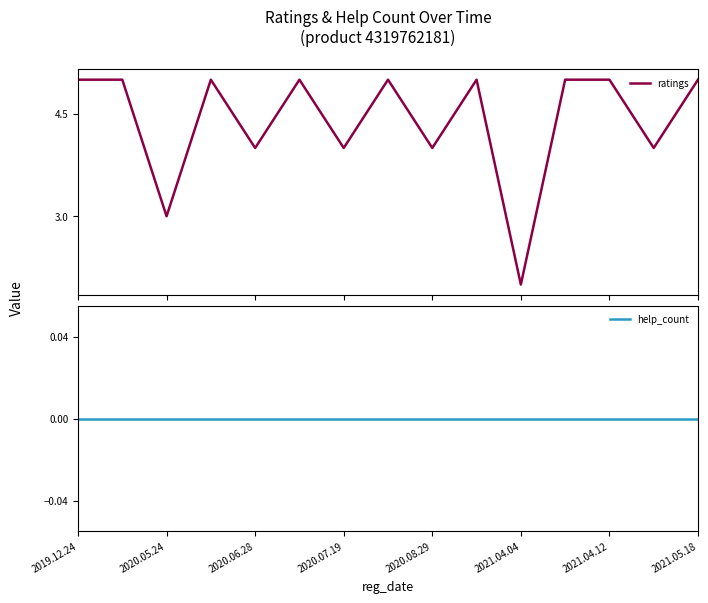

Is the value of help_count at 2021.04.12 greater than the value of ratings at 2021.04.12?

No